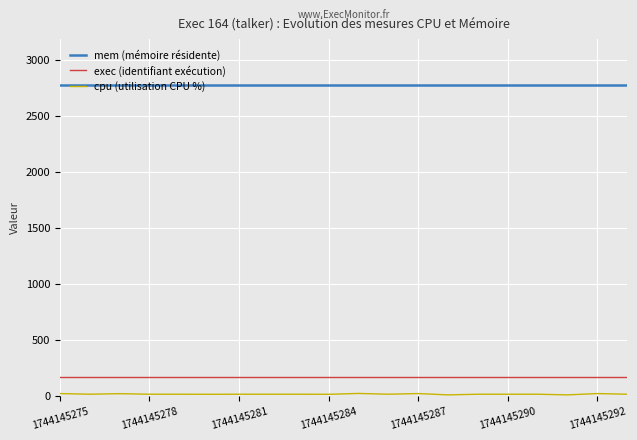

What is the greatest value displayed?

2772.0